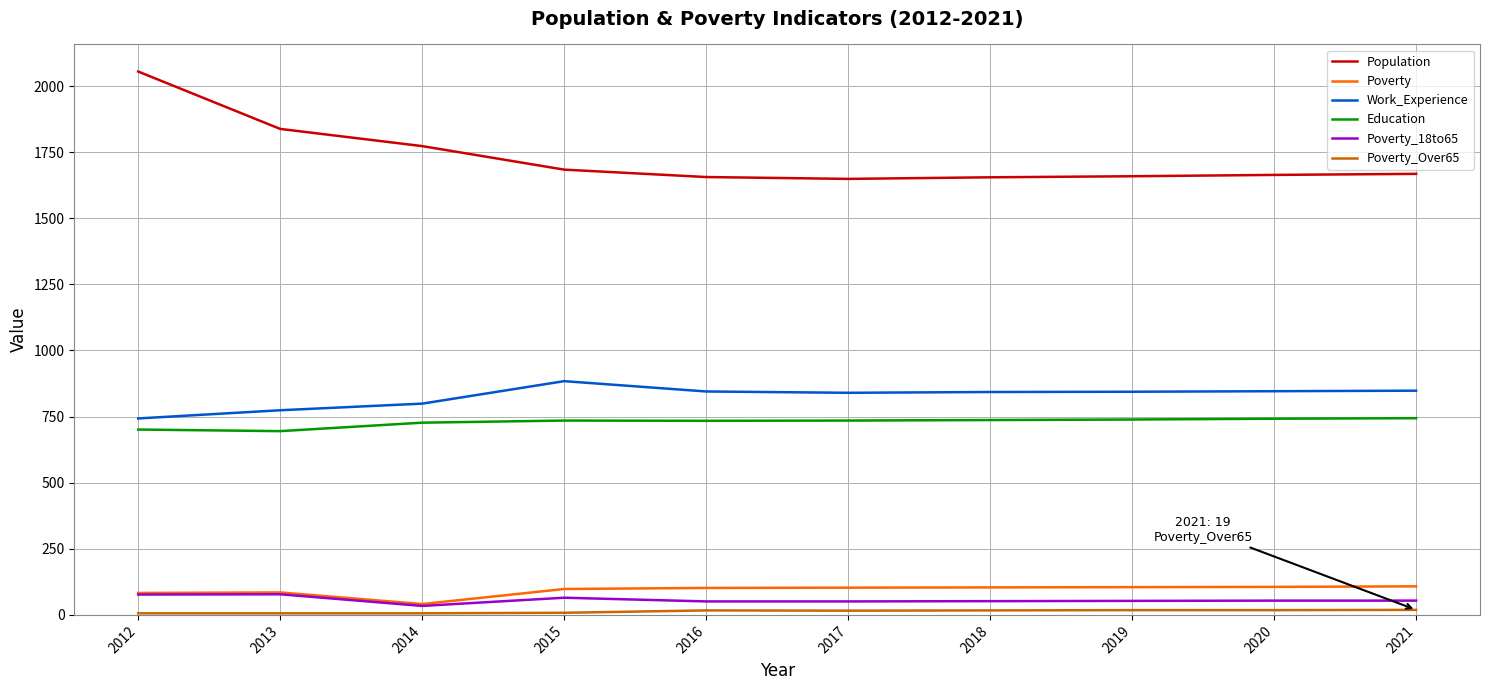

What is the difference between the maximum and minimum values in the Population series?

406